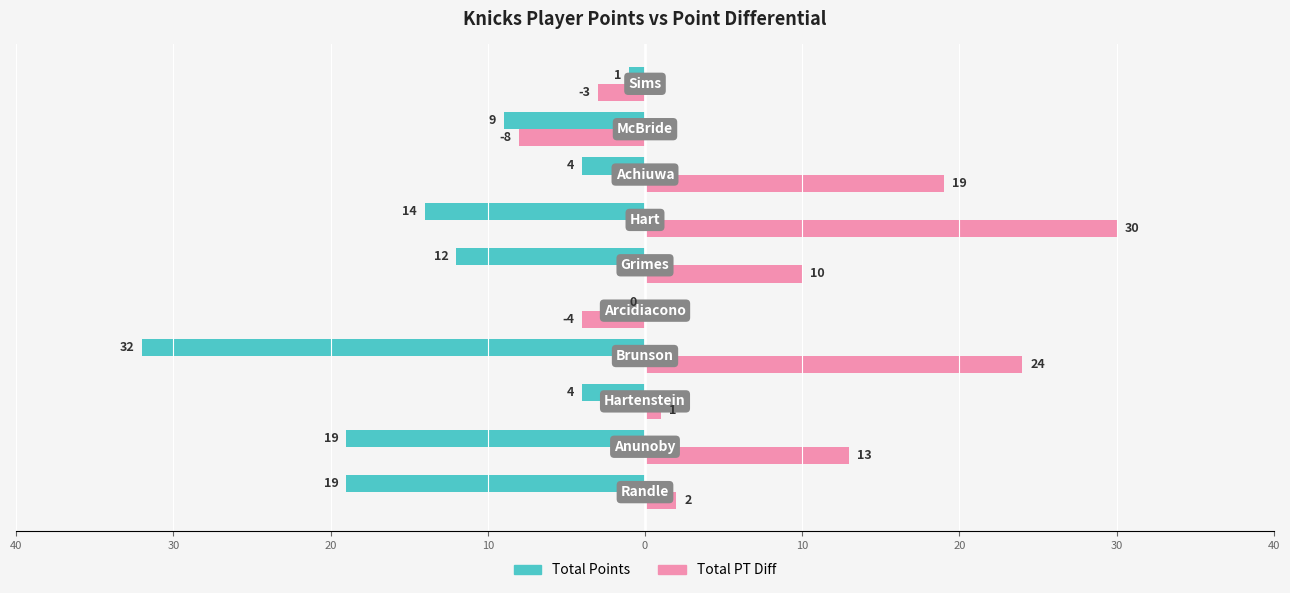

What are all the series names shown in the legend?

Total Points, Total PT Diff